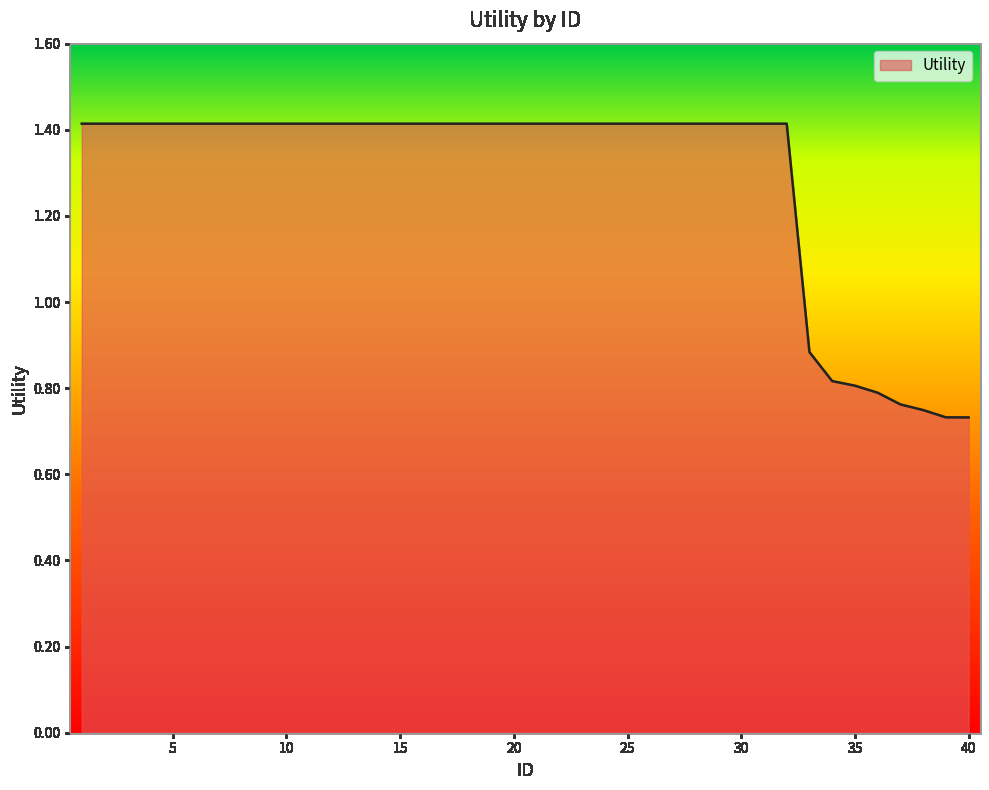

What is the maximum value shown in the chart?

1.4